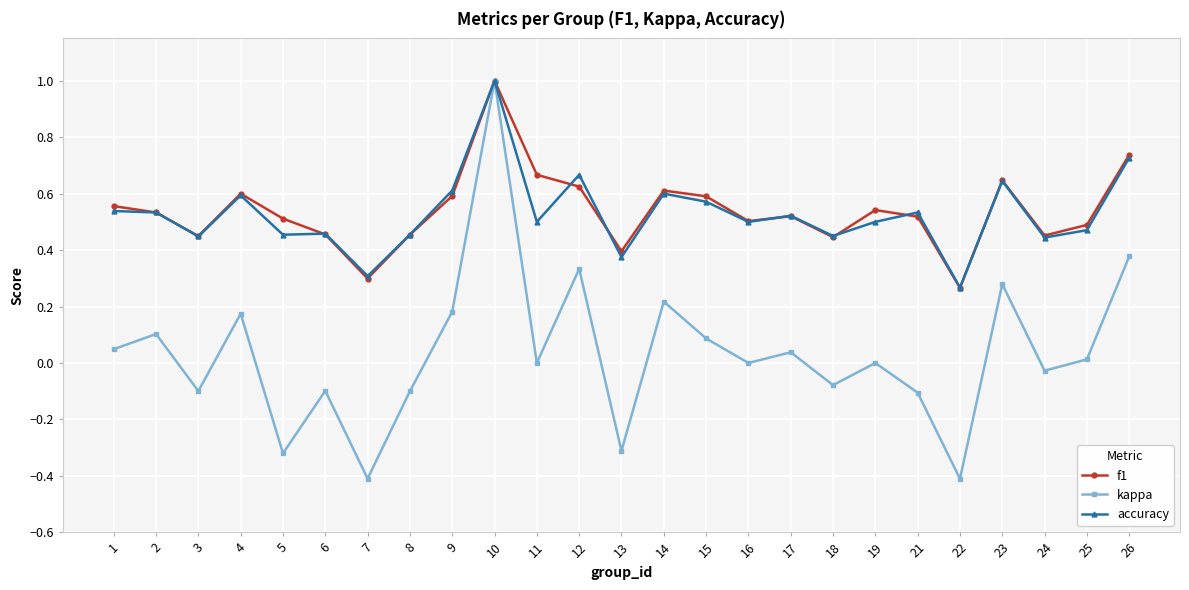

Which series has the largest range (max minus min)?

kappa